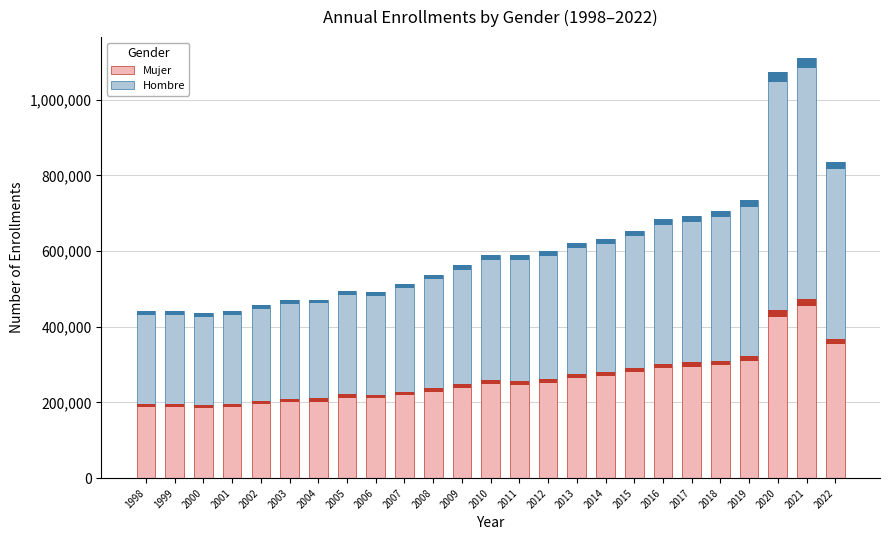

Rank the series by their maximum value, from lowest to highest.

Mujer, Hombre